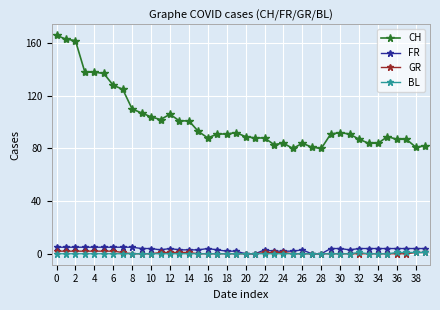

Which series has the largest range (max minus min)?

CH